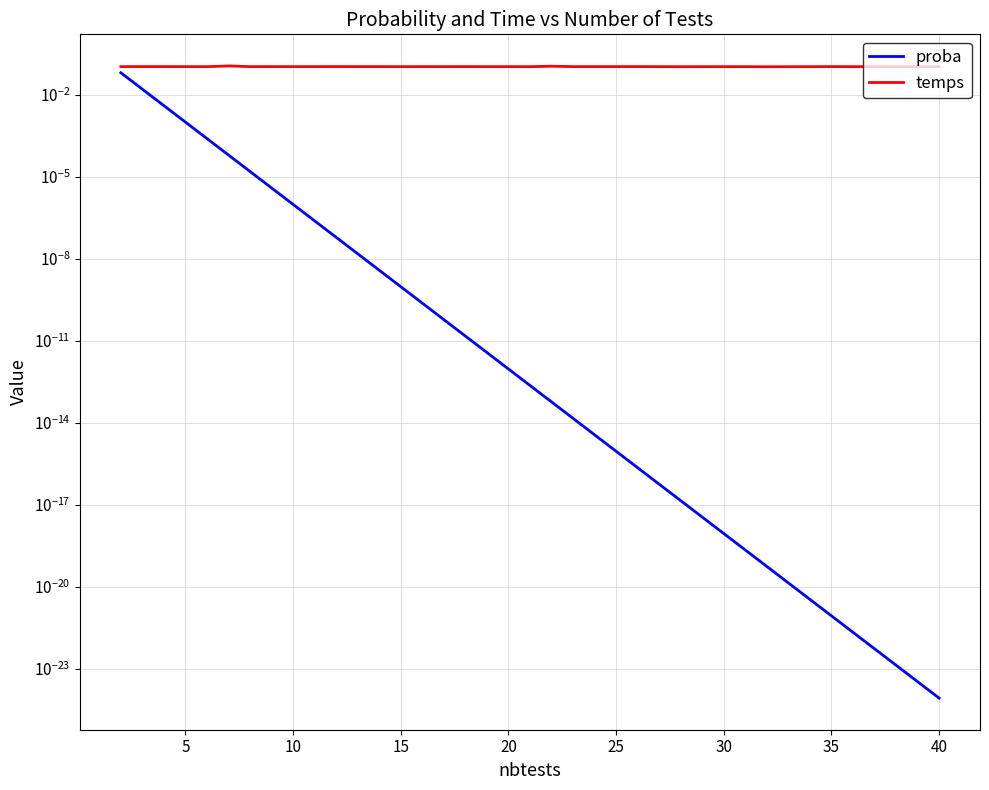

Is the value of proba at 23 greater than the value of temps at 31?

No